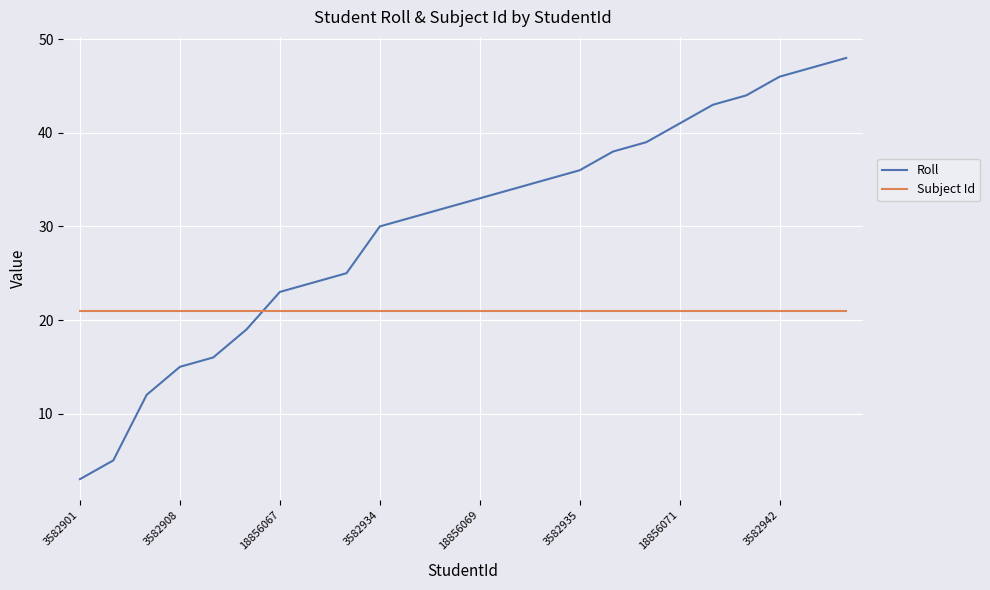

What is the difference between the maximum and minimum values in the Roll series?

45